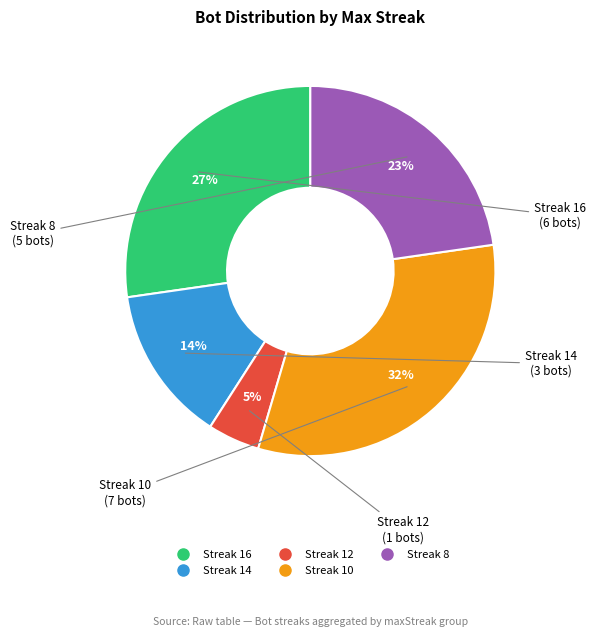

To the nearest percent, what is the average slice percentage?

20%